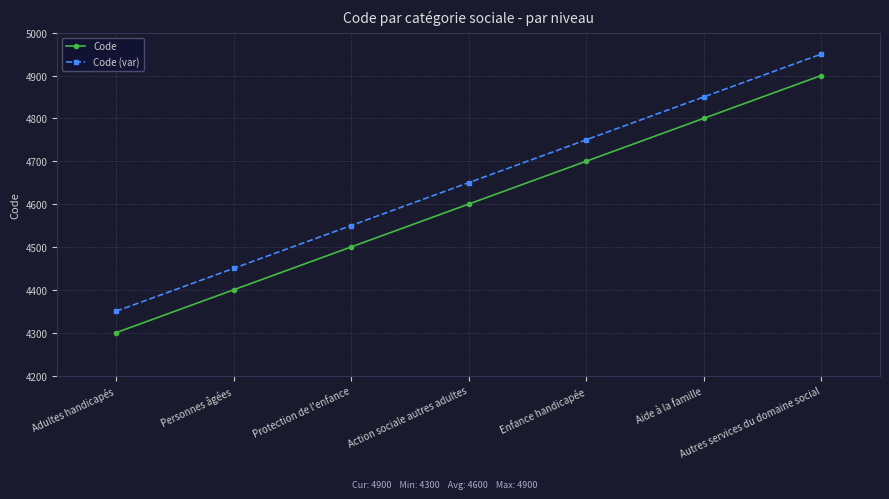

What is the value of the Code (var) point at the 1st from the left?

4350